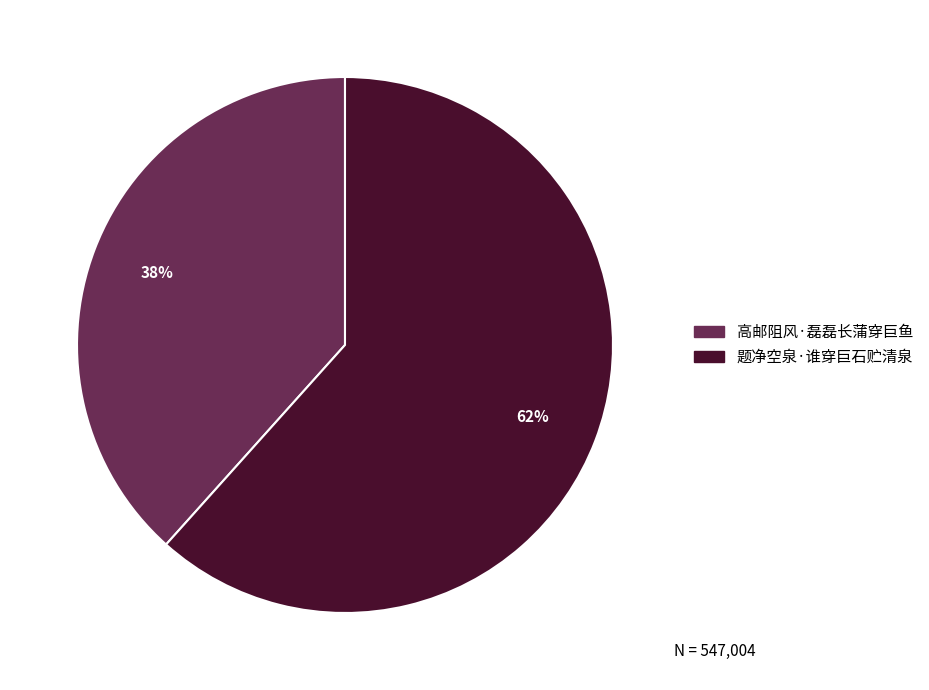

Which has a higher value, 高邮阻风·磊磊长蒲穿巨鱼 or 题净空泉·谁穿巨石贮清泉?

题净空泉·谁穿巨石贮清泉